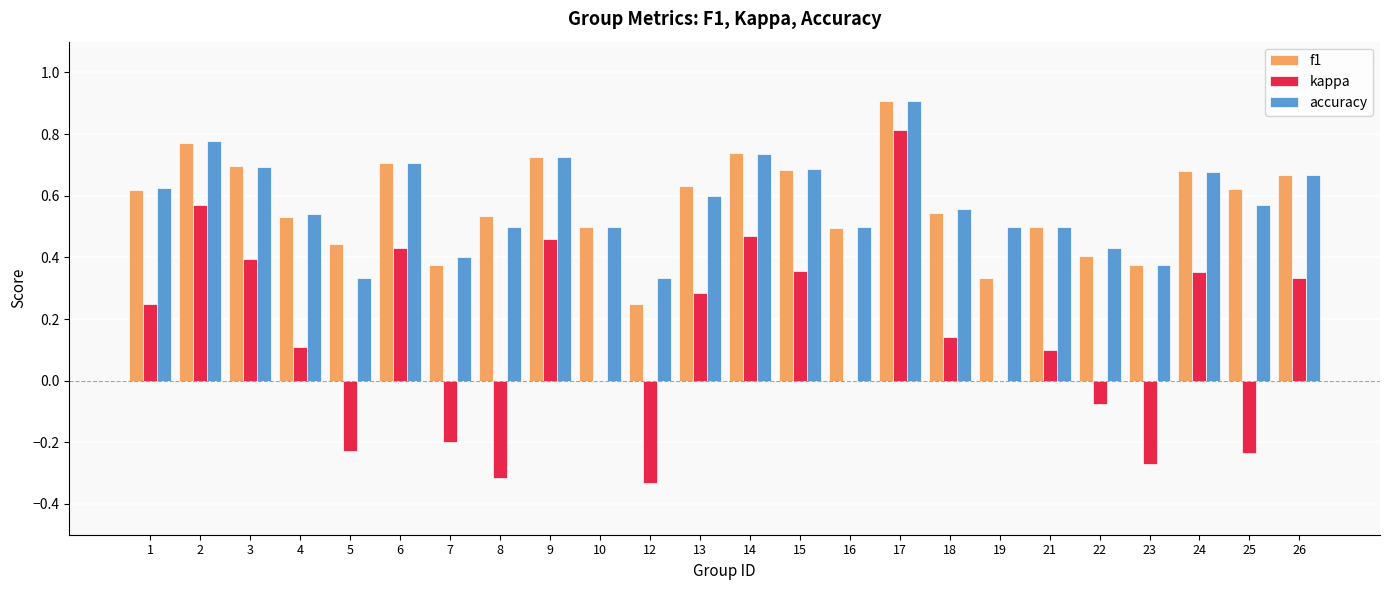

Are the bars horizontal?

No